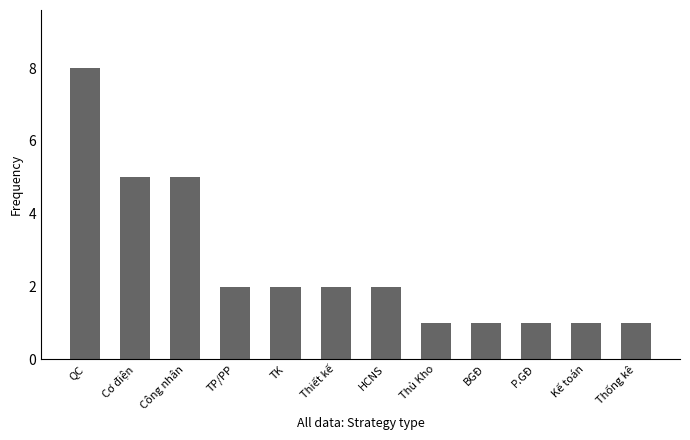

What is the label of the 4th bar from the left?

TP/PP